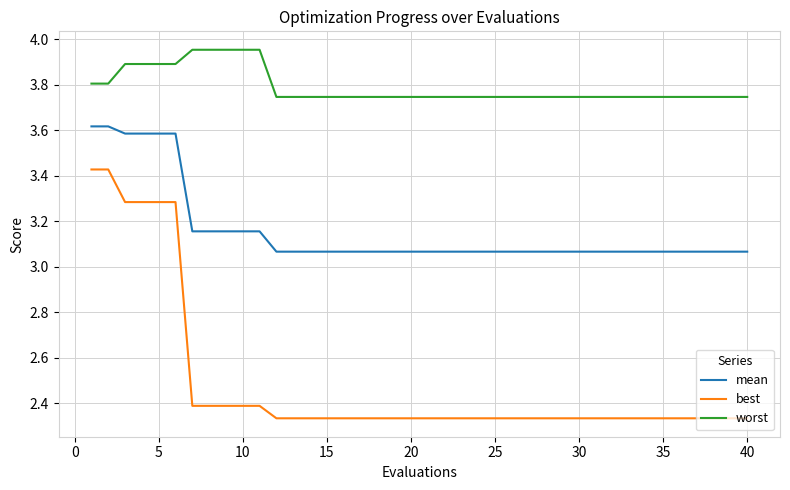

How many lines are shown in the chart?

3